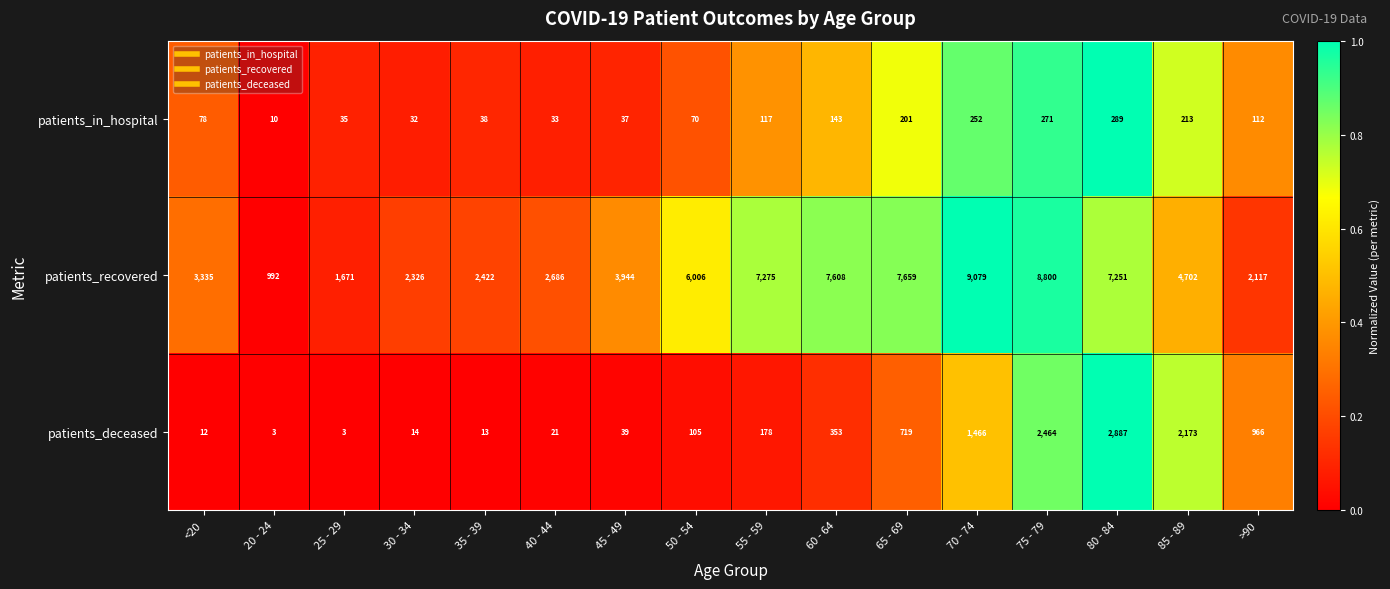

At which category does the chart reach its peak across all series?

70 - 74